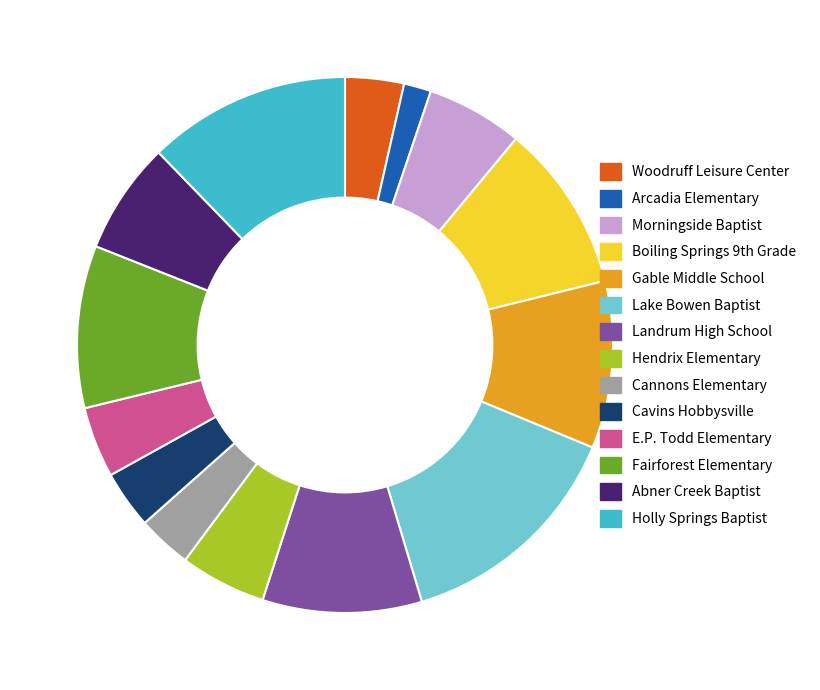

The Holly Springs Baptist slice represents 12% of the pie. True or false?

True